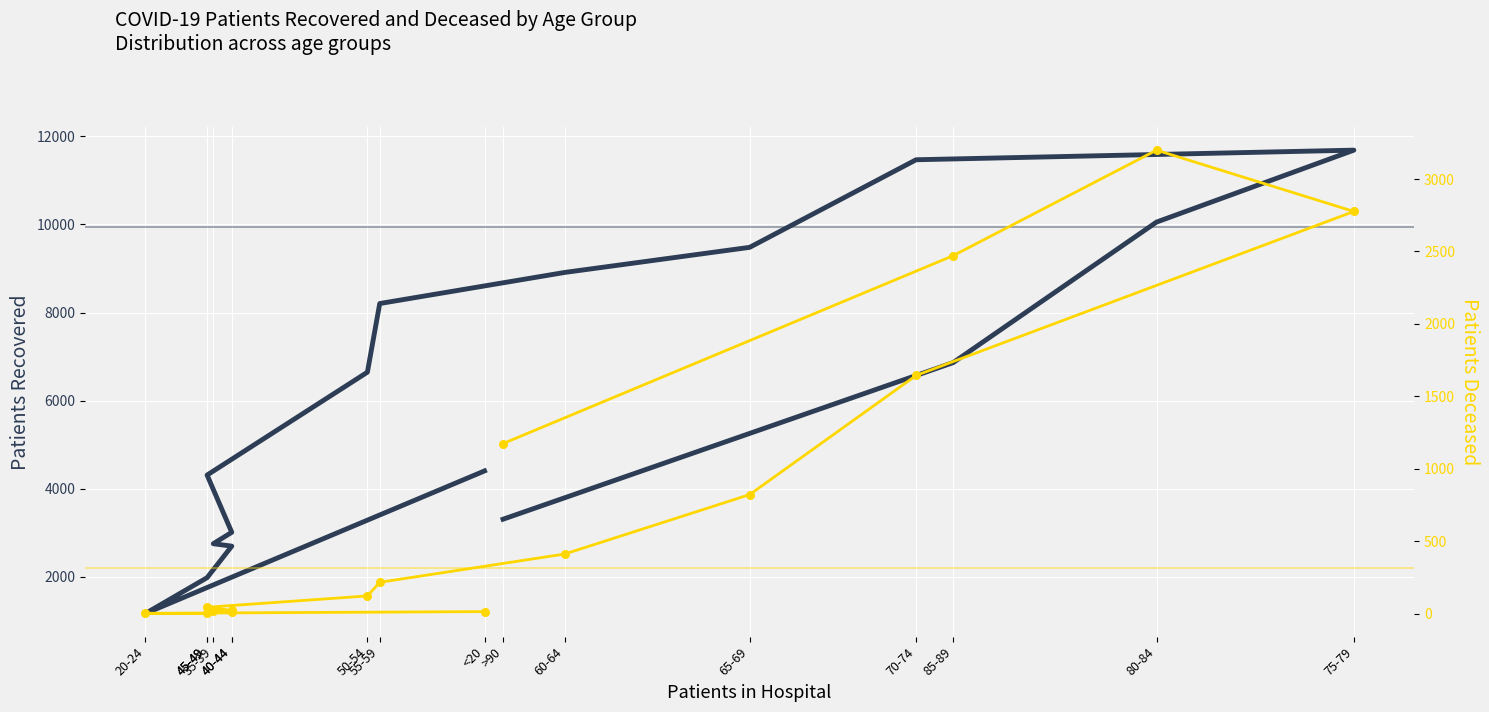

At which category is the sum across all series the highest?

75-79